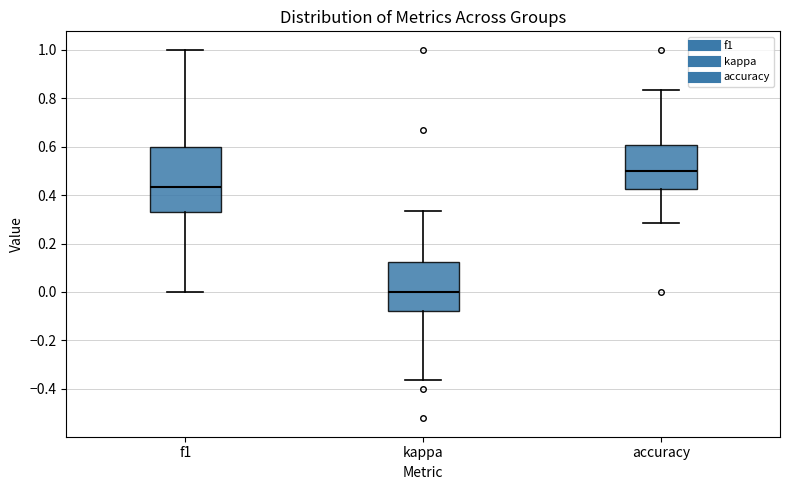

Reading left to right, read every box against the y-axis: the position of its median line, the range the box covers, and the ends of its whiskers. The values are not printed on the chart, so give them approximately, as read against the axis.

f1: median 0.44, box 0.34 to 0.60, whiskers 0.00 to 1.00
kappa: median 0.00, box -0.08 to 0.12, whiskers -0.36 to 0.34
accuracy: median 0.50, box 0.42 to 0.60, whiskers 0.28 to 0.84